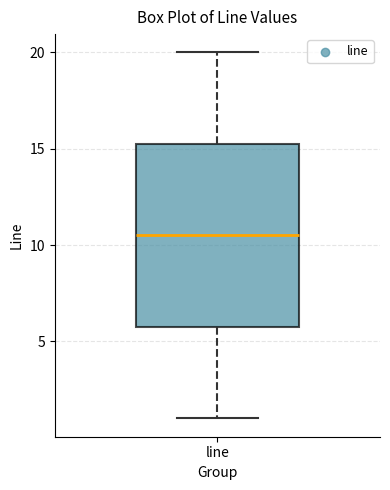

Read this box plot against the y-axis: the position of the median line, the range covered by the box, and the ends of both whiskers. The values are not printed on the chart, so give them approximately, as read against the axis.

median 10.5, box 6.0 to 15.5, whiskers 1.0 to 20.0